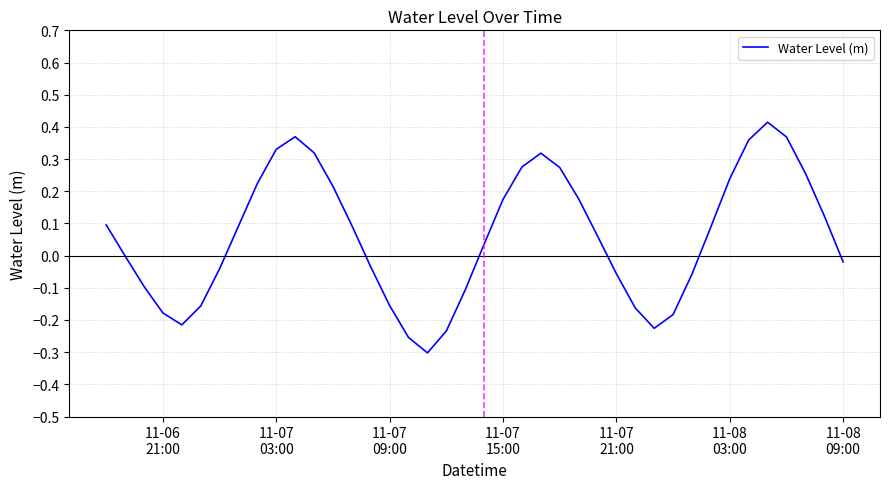

What is the difference between the maximum and minimum values?

0.7